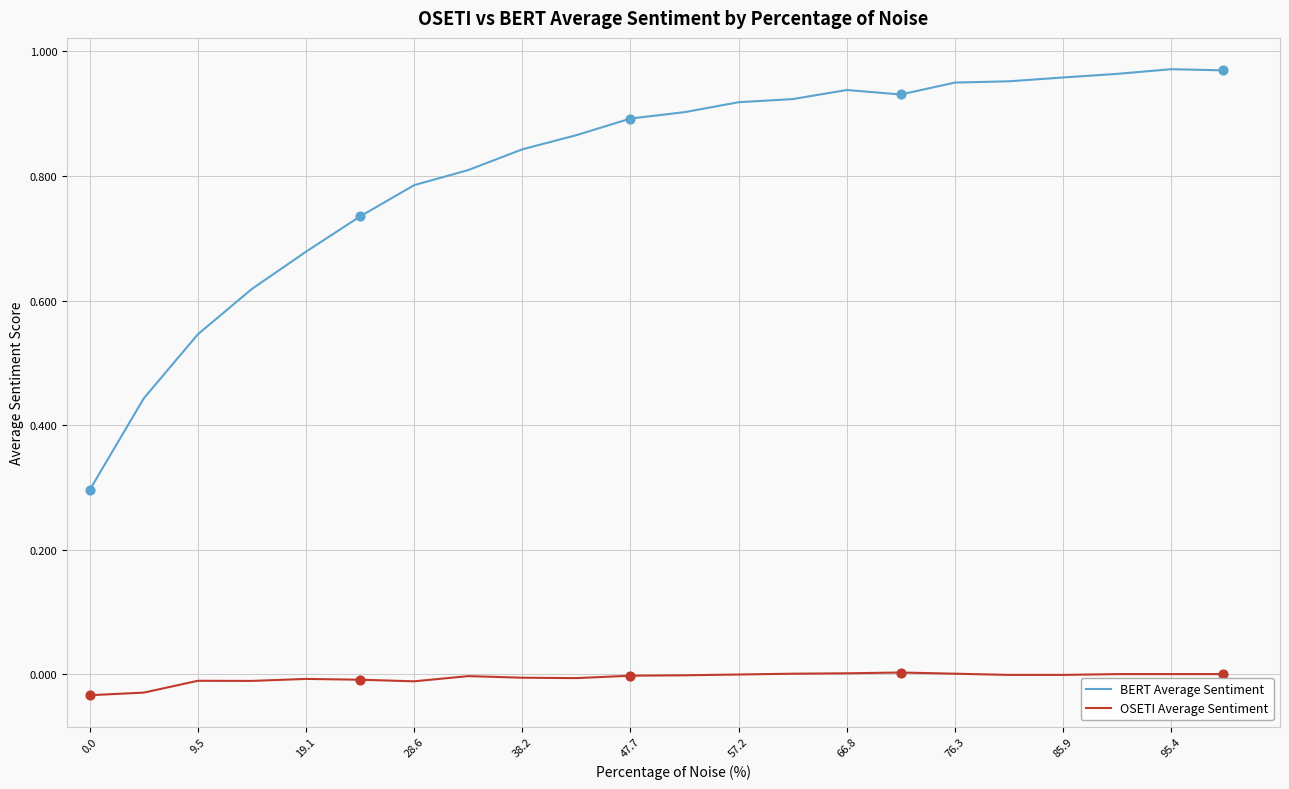

Which series has the largest total across all categories?

BERT Average Sentiment